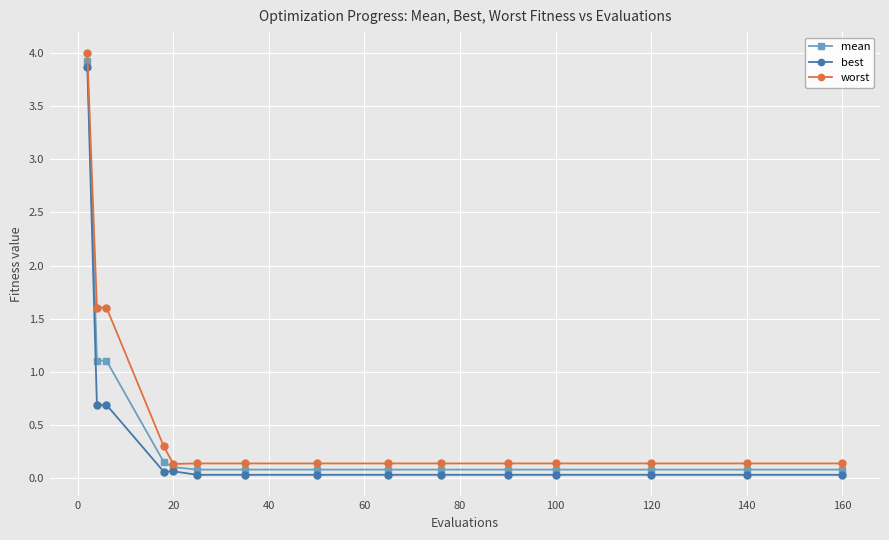

At how many categories does at least one series exceed 1?

3